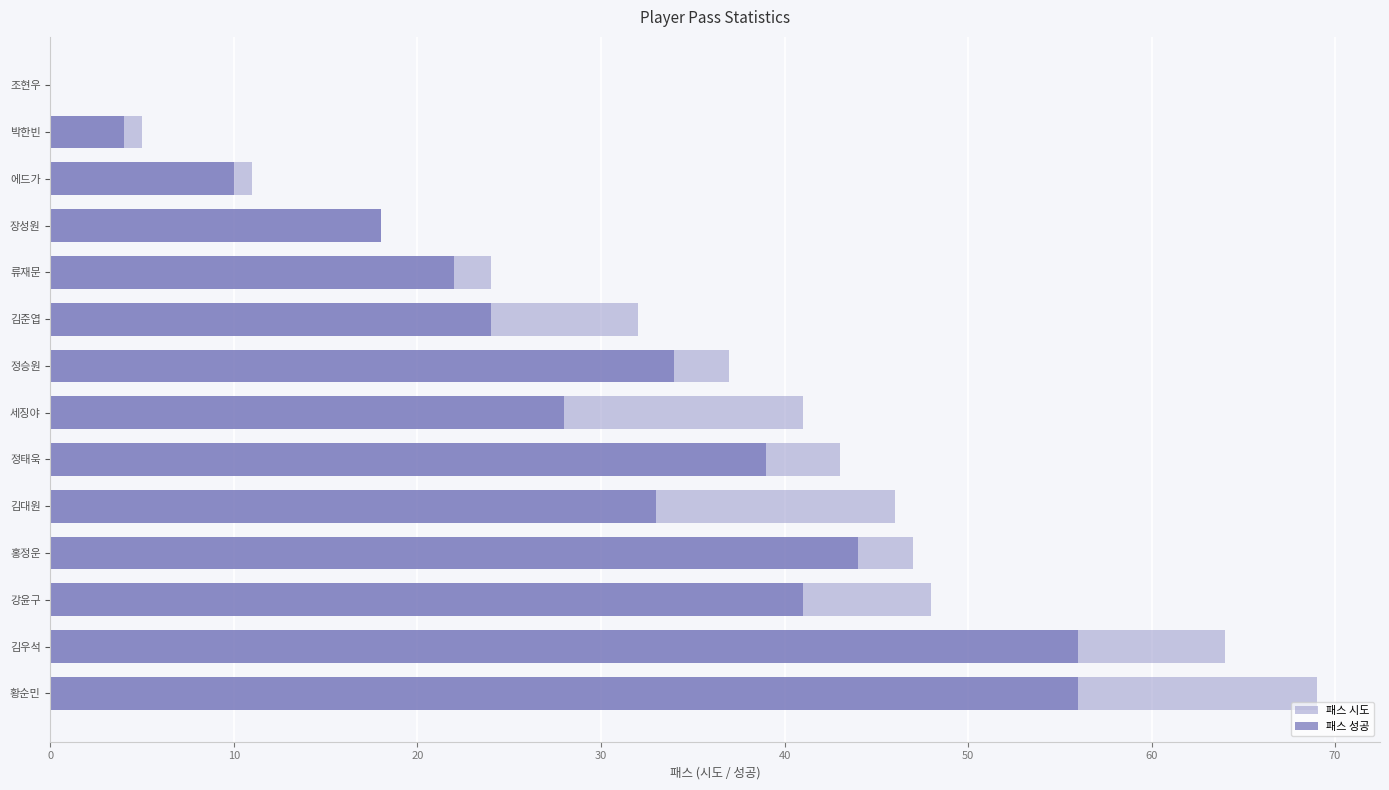

The 패스 시도 series shows 99 at 김우석. True or false?

False